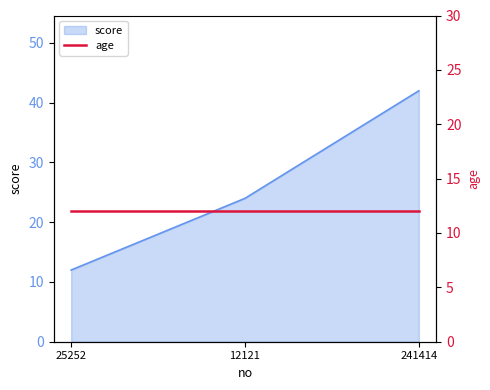

Which category has the lowest value across all series?

25252